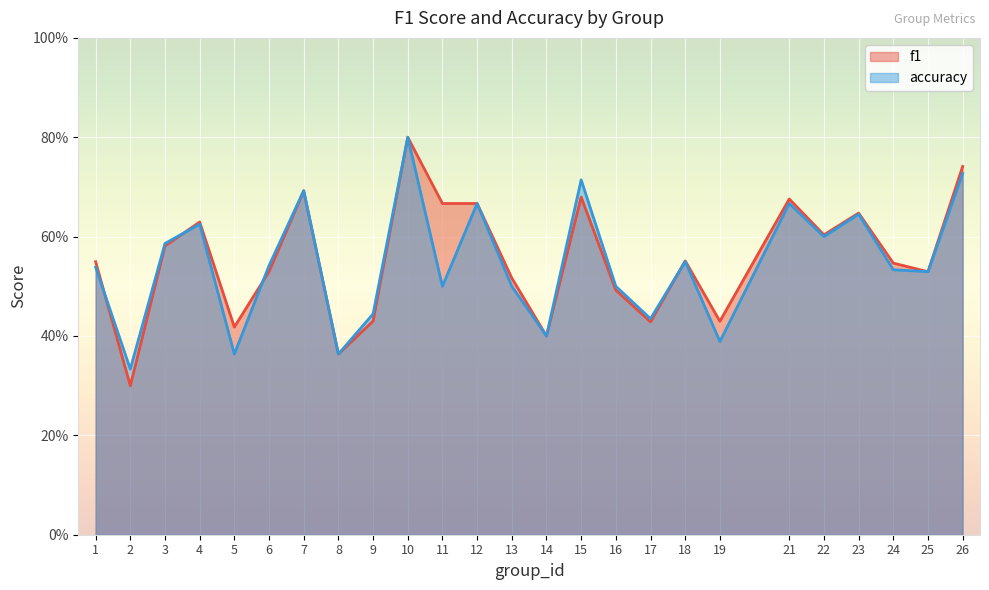

Which category has the lowest value across all series?

2